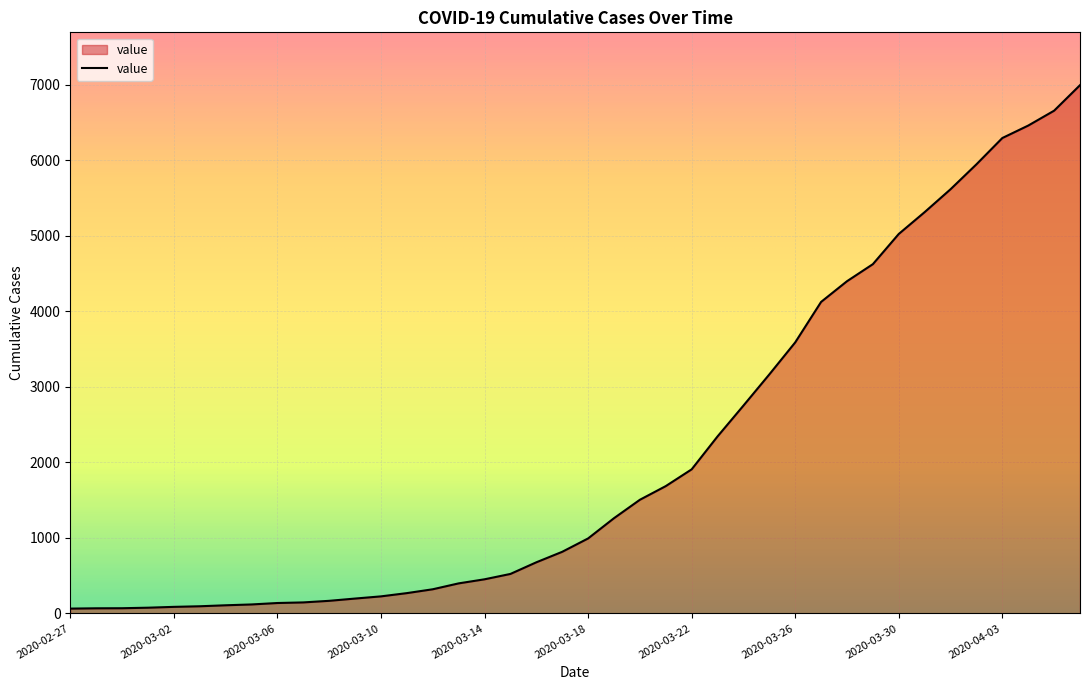

What is the difference between the maximum and minimum values?

6931